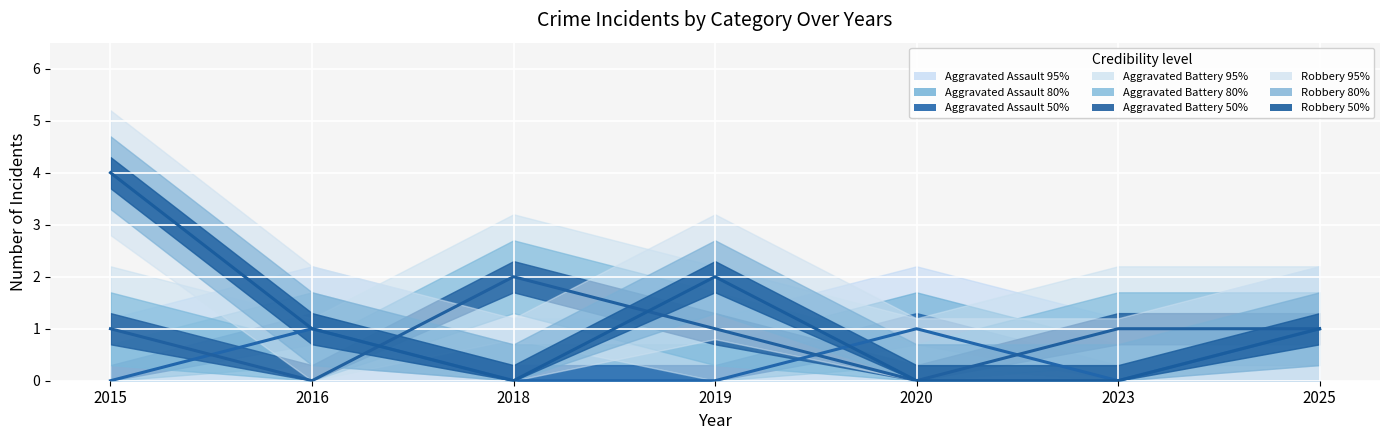

Which series has the largest total across all categories?

Robbery median